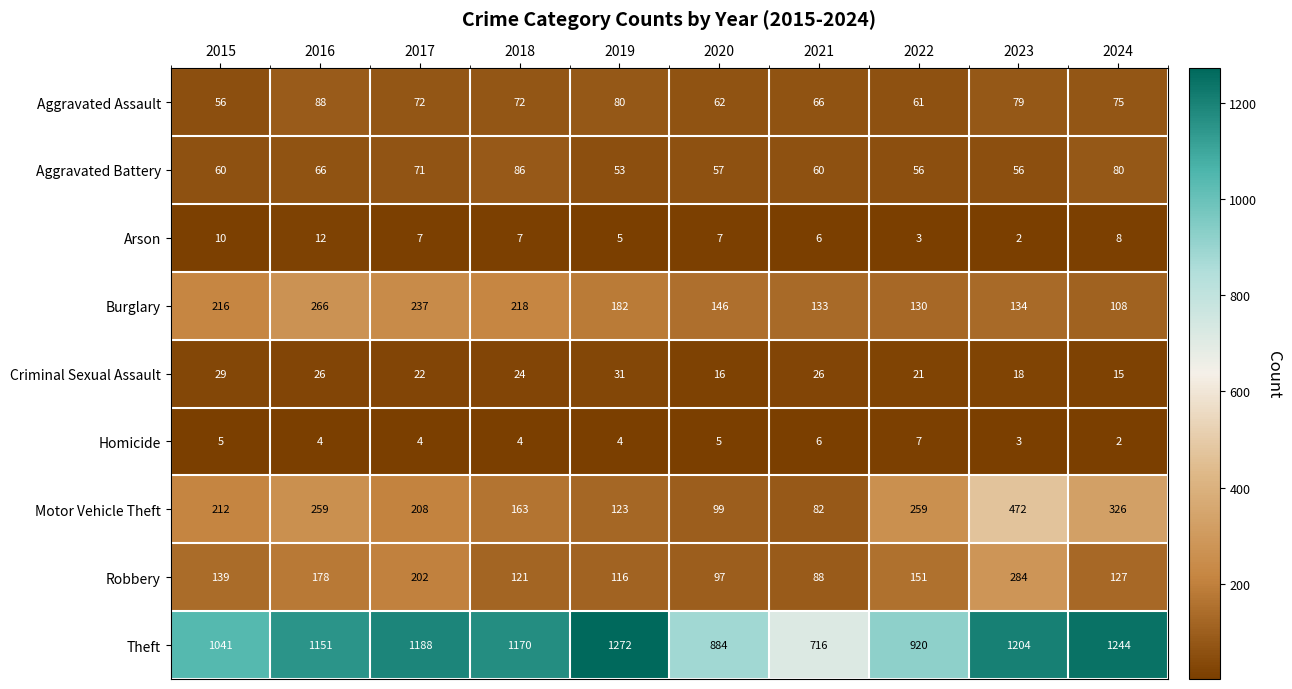

Which series changed the most between 2017 and 2022?

Theft